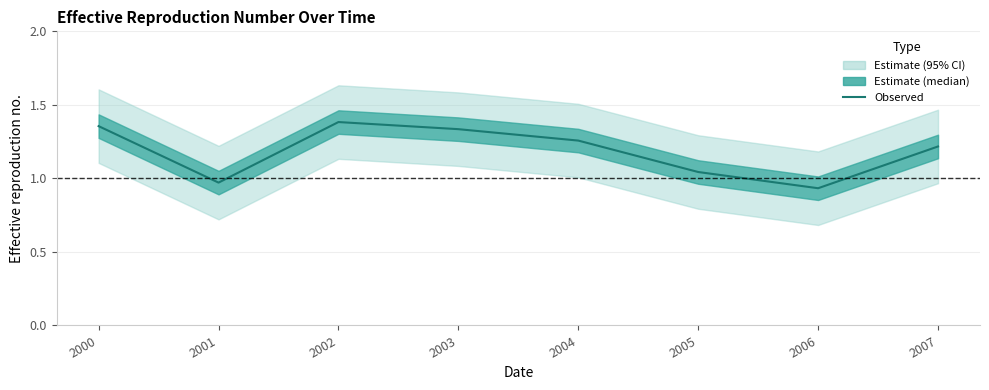

Reading left to right, what are all the values shown in this chart?

2000=1.4	2001=1.0	2002=1.4	2003=1.3	2004=1.3	2005=1.0	2006=0.9	2007=1.2